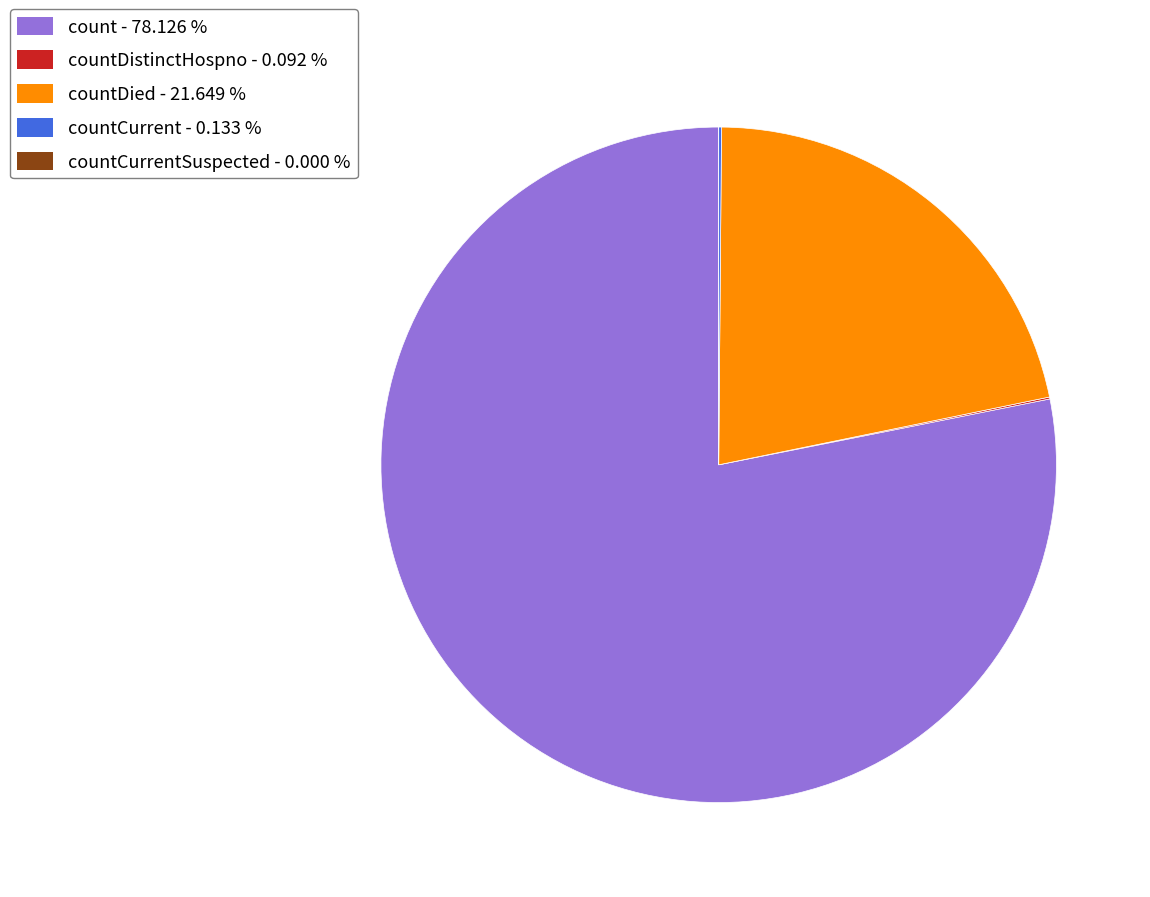

Does any single category account for the majority?

Yes